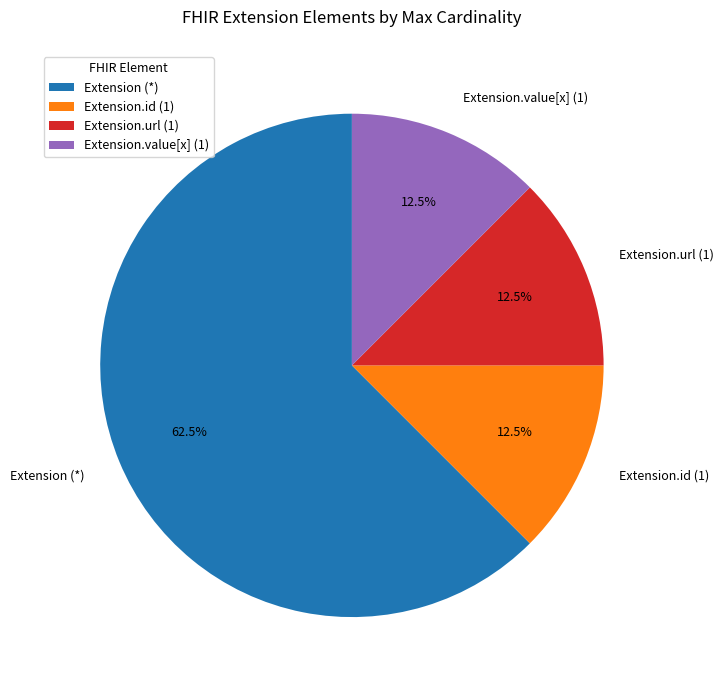

Is there a majority slice in this chart?

Yes